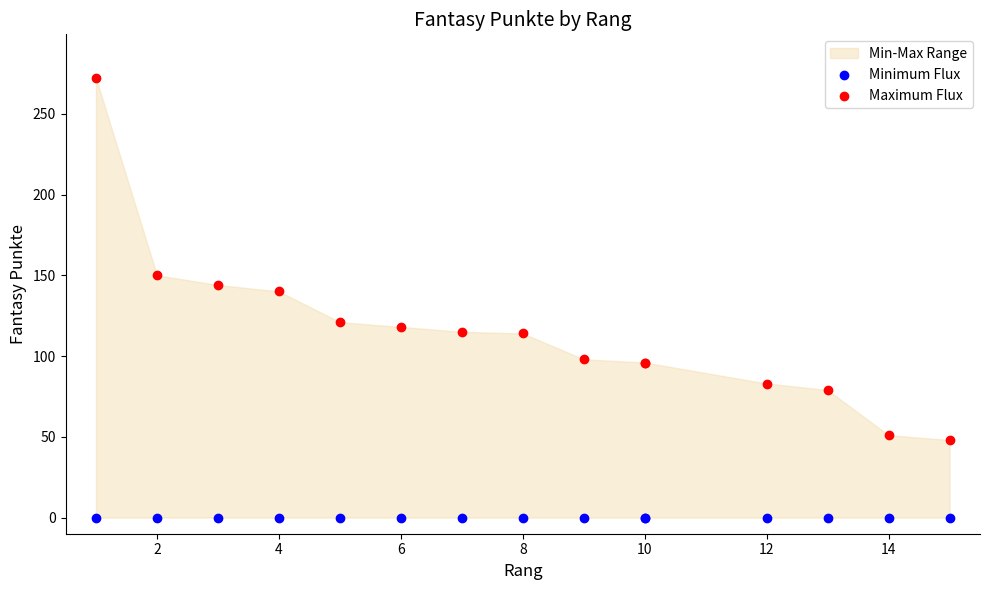

In the Maximum Flux series, what Y value is closest to 160?

150